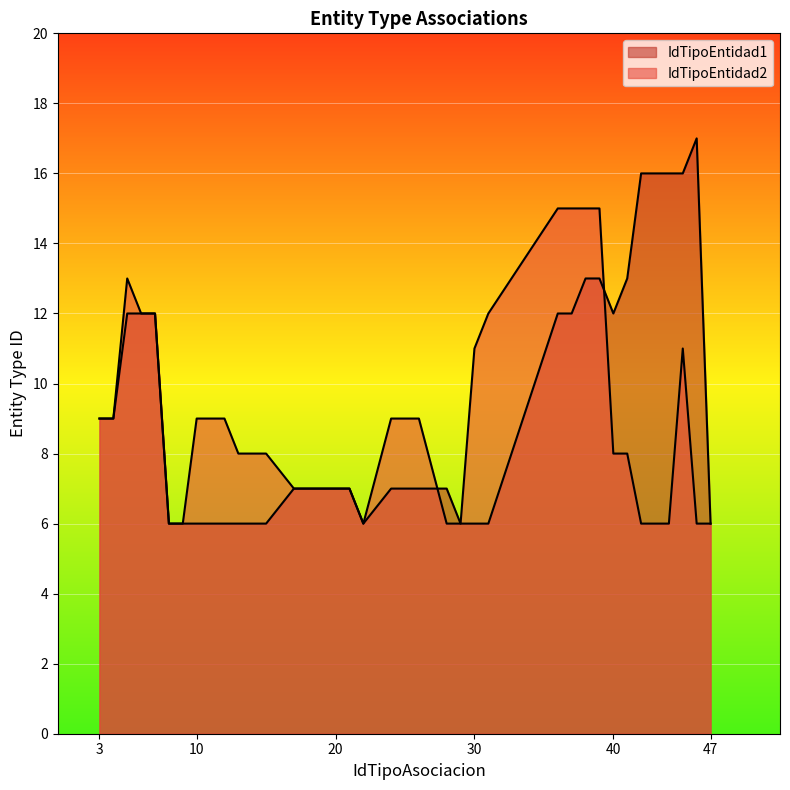

Is the value of IdTipoEntidad1 at 31 greater than the value of IdTipoEntidad2 at 20?

No